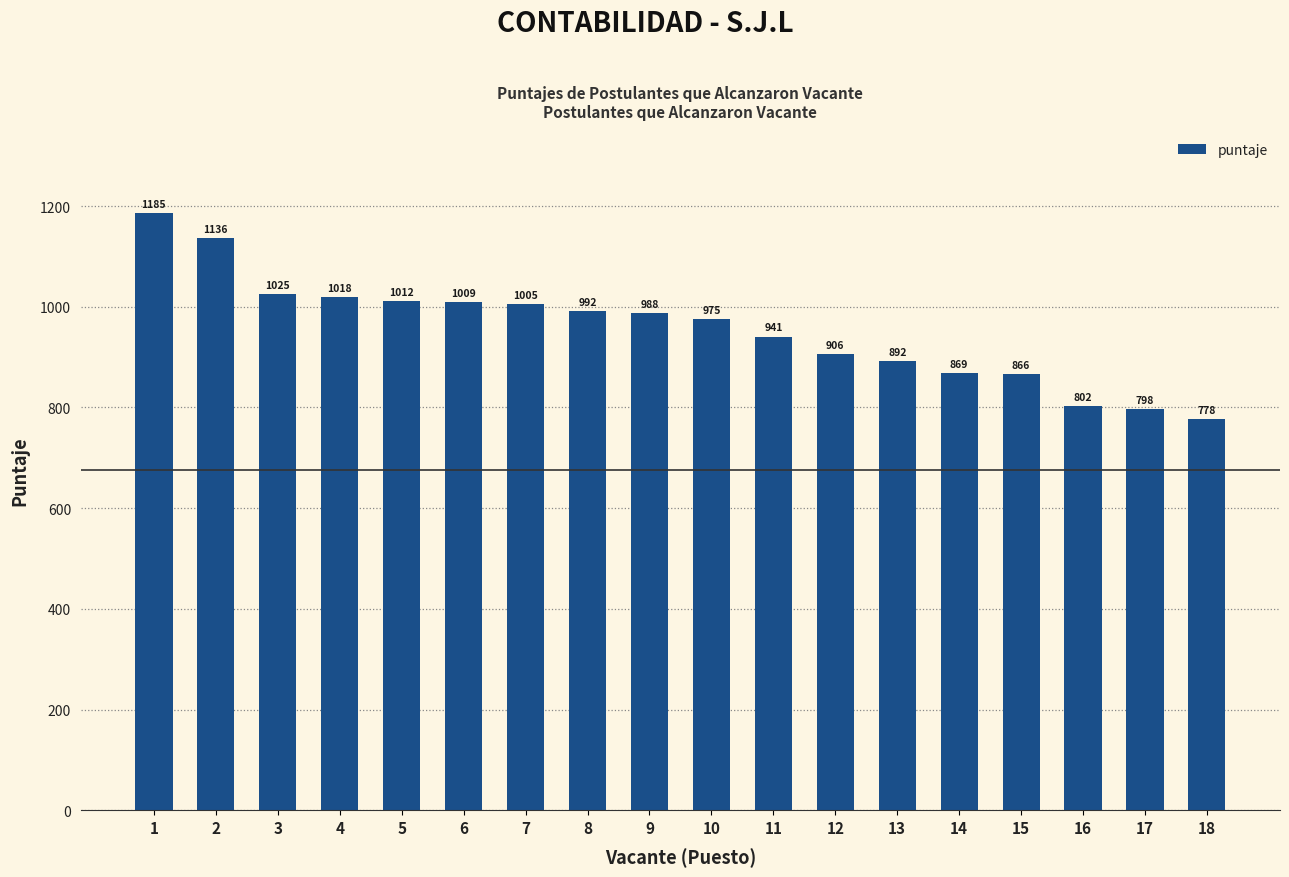

Approximately how many times larger is the value at 15 compared to 7?

0.9